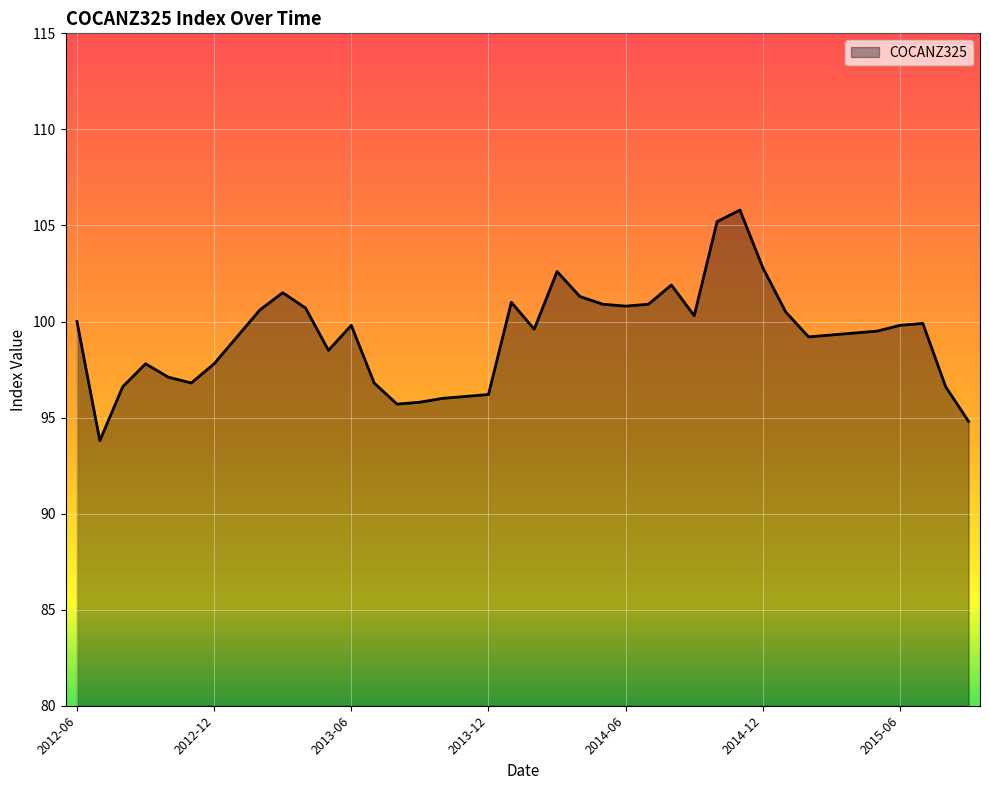

What is the difference between the maximum and minimum values?

12.0